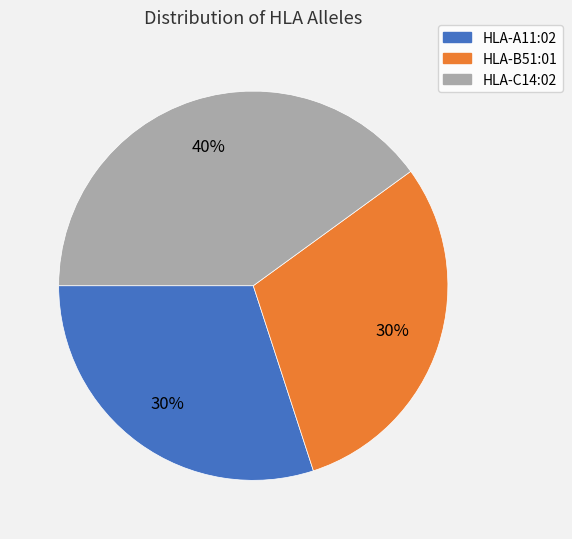

What is the largest slice in the pie chart?

HLA-C14:02